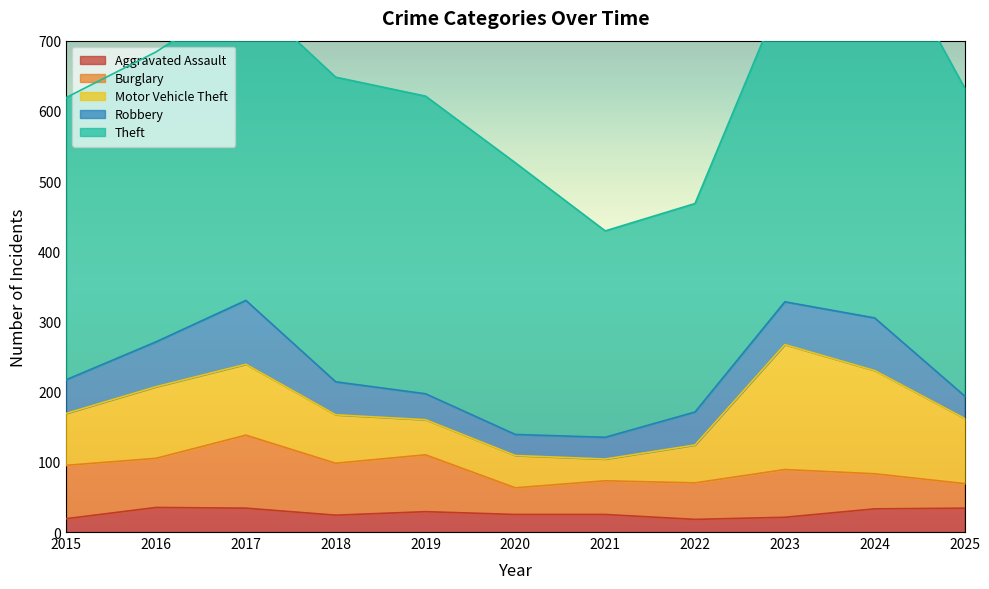

True or false: Aggravated Assault has more than 0 interior local peaks.

True